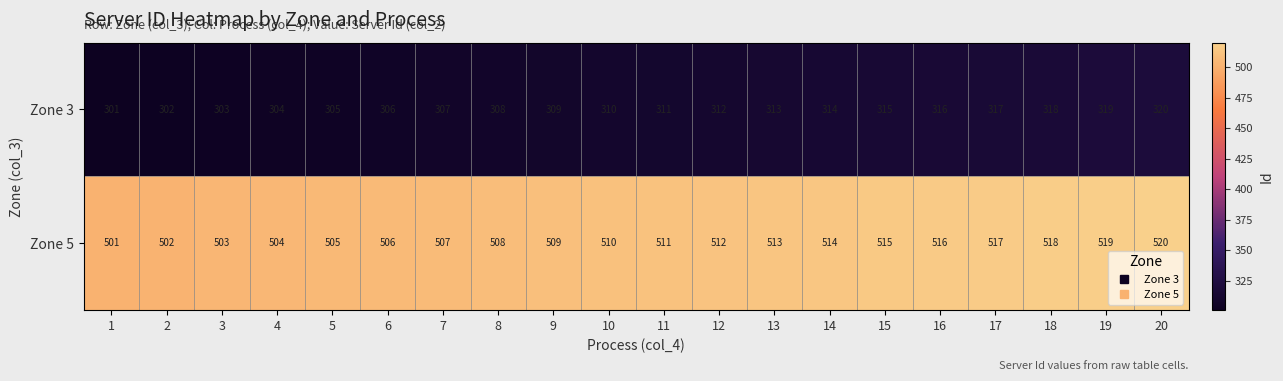

What is the sum of the Zone 5 values at 14 and 4?

1018